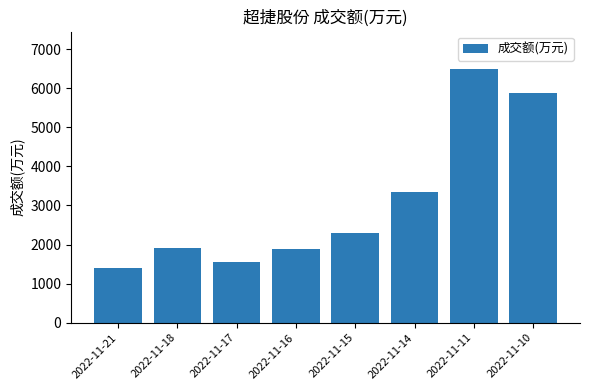

Are the bars grouped side by side (vs. stacked)?

No